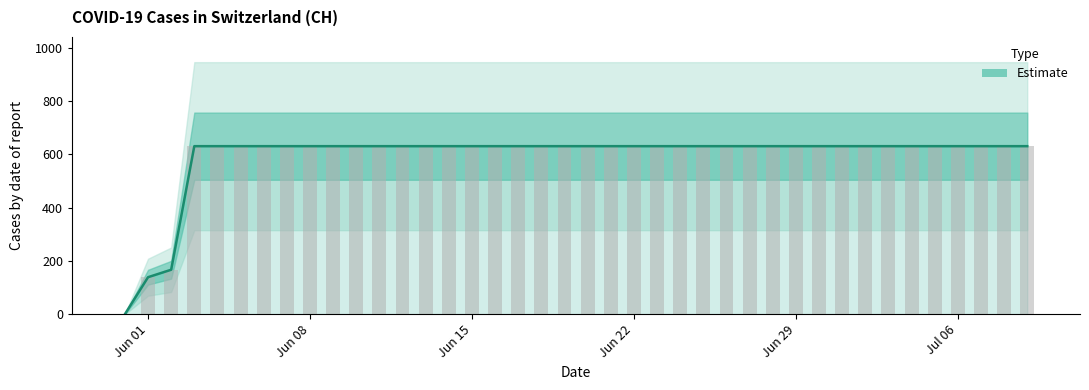

What is the average value?

591